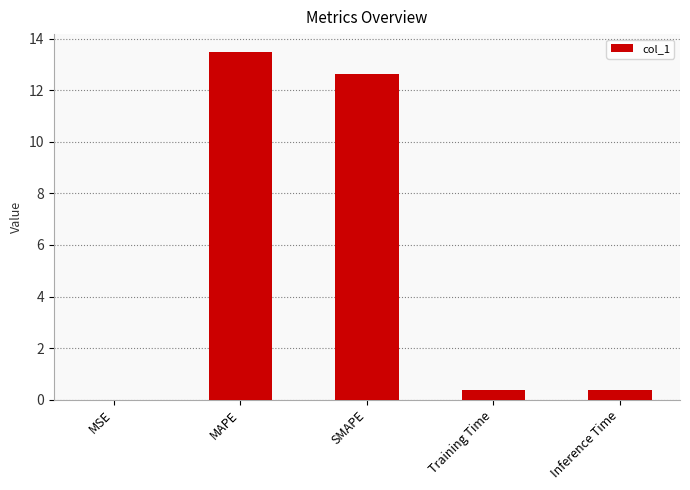

Count the number of categories in the chart.

5